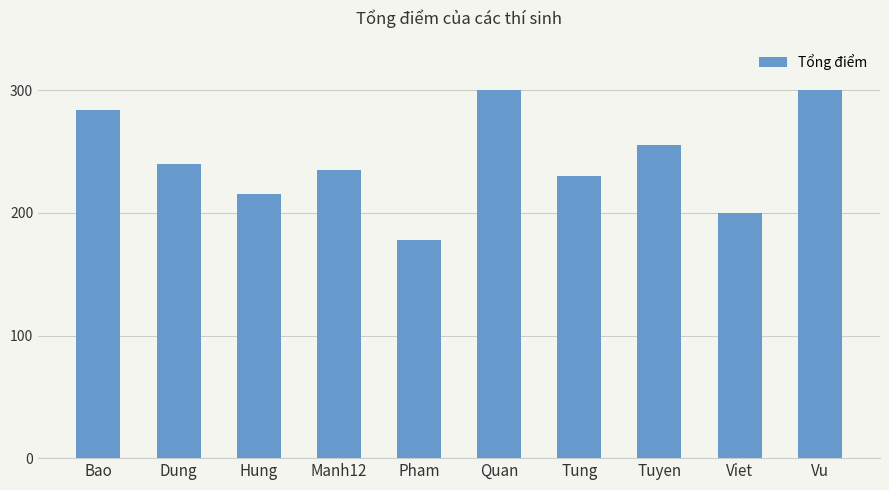

What is the difference between the values at Dung and Pham?

62